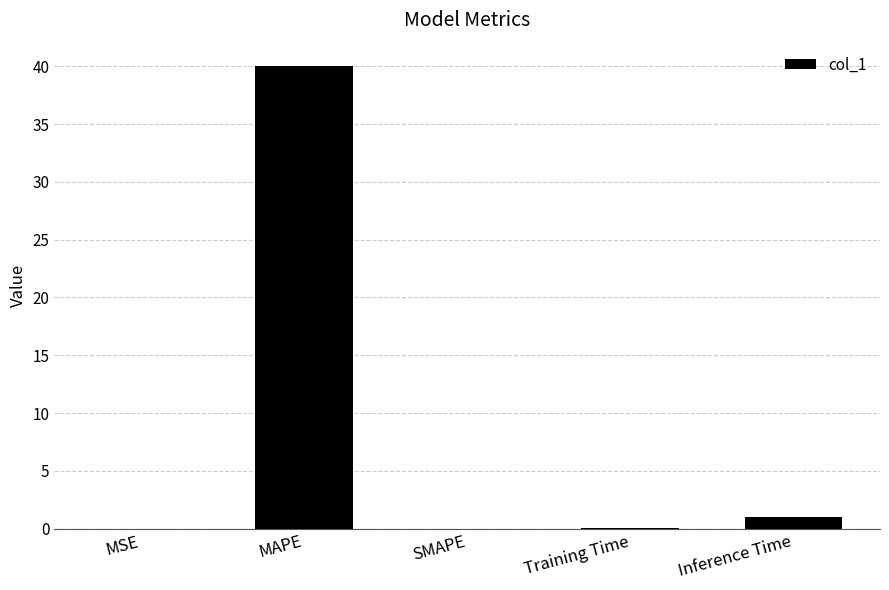

At which label is the value closest to 20?

Inference Time